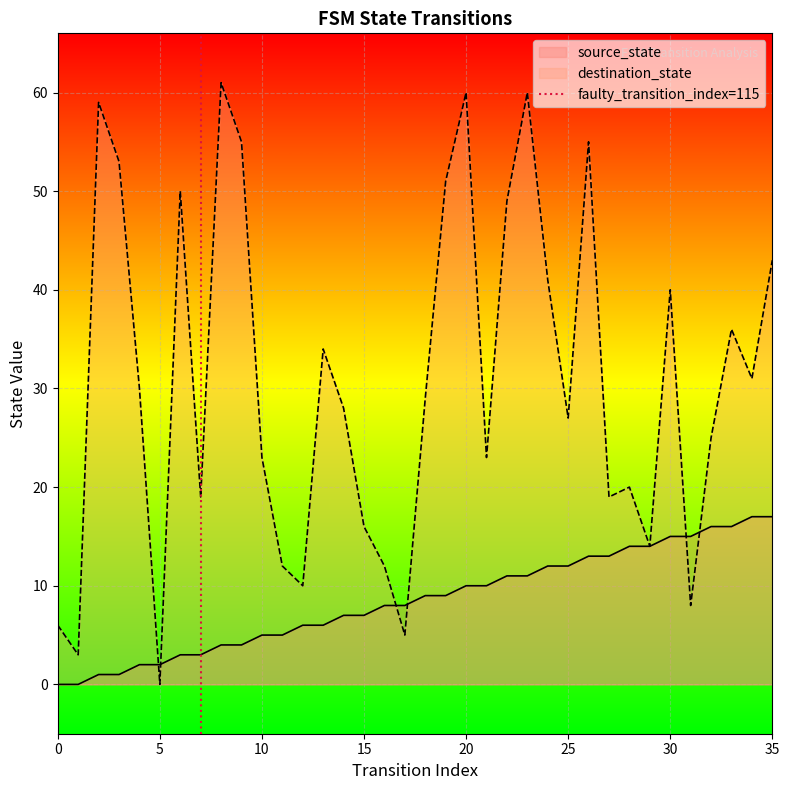

The value of destination_state at 5 is 23. True or false?

False